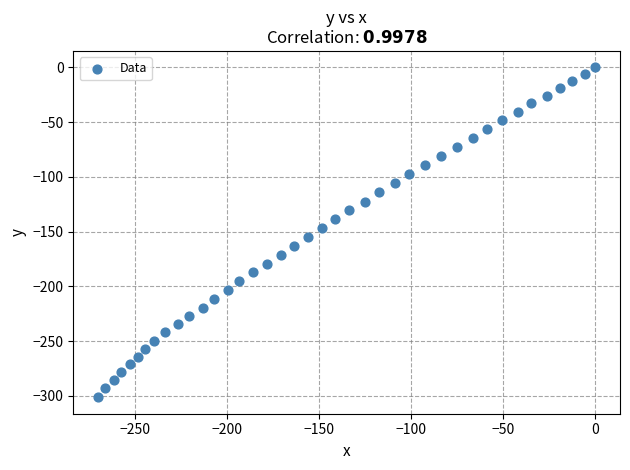

What is the range of X values (max minus min)?

269.9